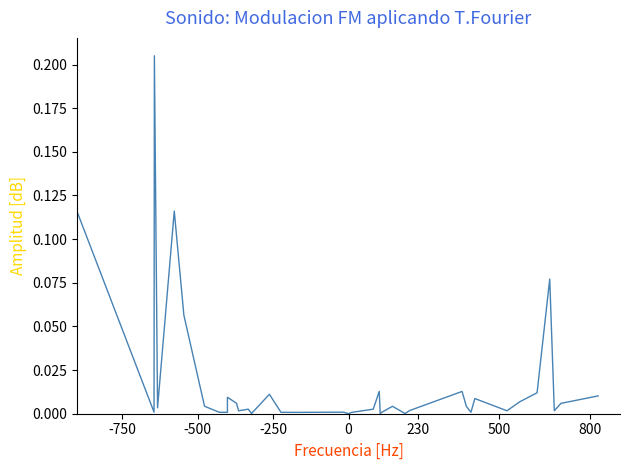

Does the chart display data point markers on the line(s)?

No